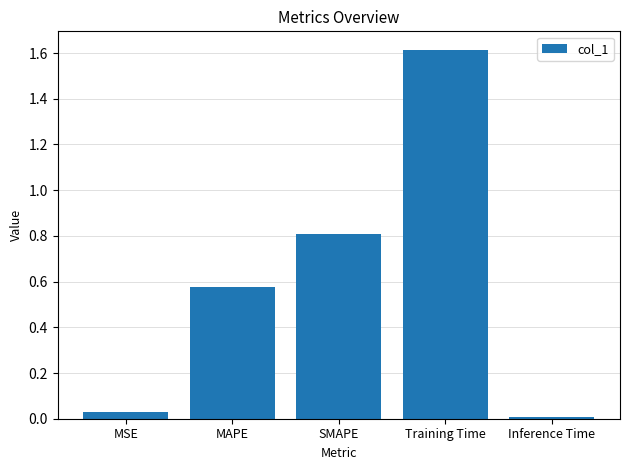

What is the value of the 3rd bar from the left?

0.8